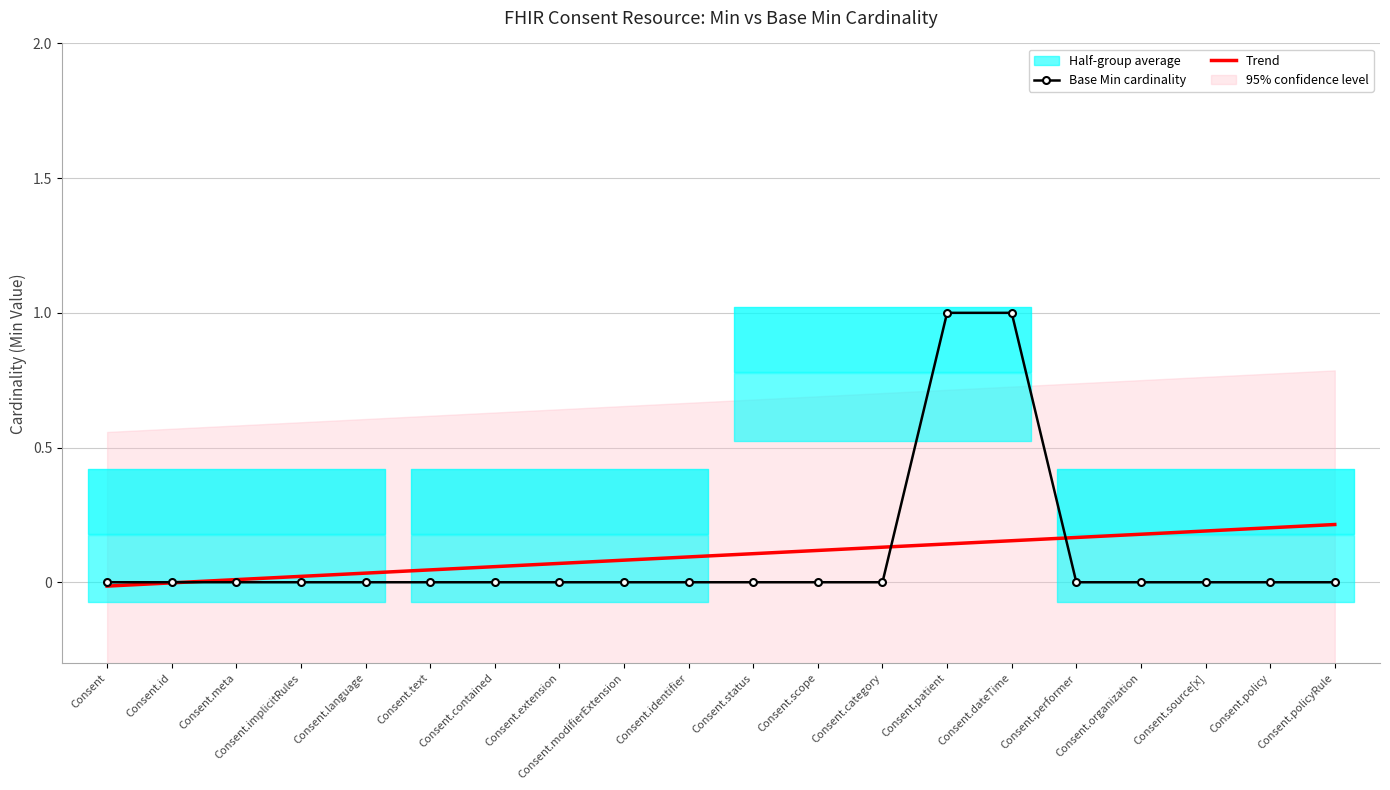

What is the total value across all series at Consent.scope?

0.1